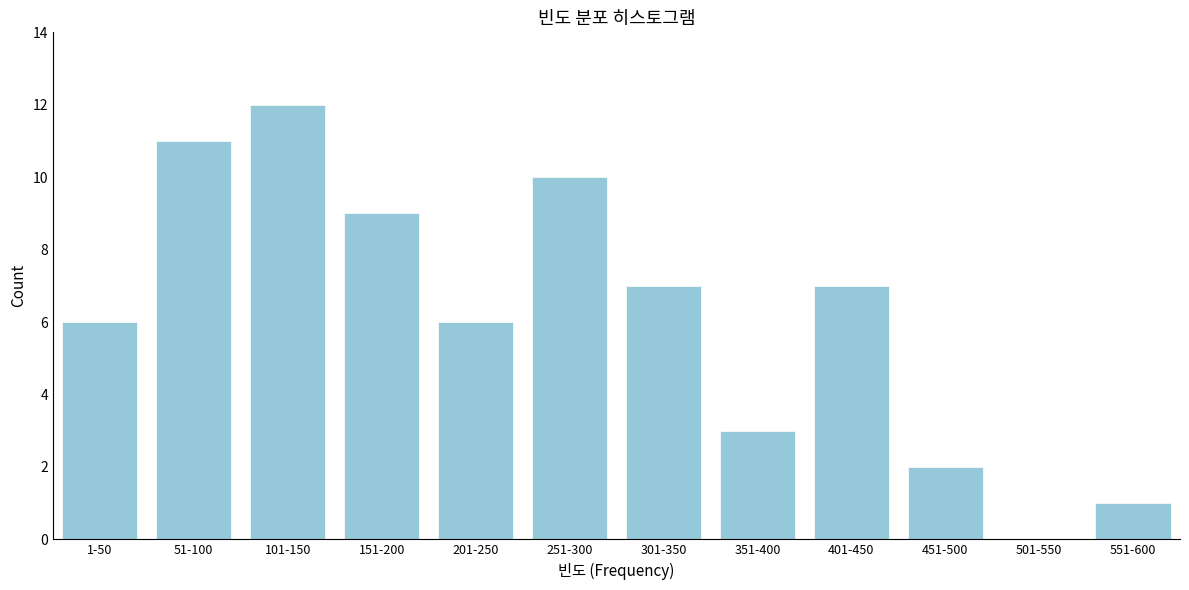

Reading right to left, what are all the values shown in this chart?

551-600=1	501-550=0	451-500=2	401-450=7	351-400=3	301-350=7	251-300=10	201-250=6	151-200=9	101-150=12	51-100=11	1-50=6